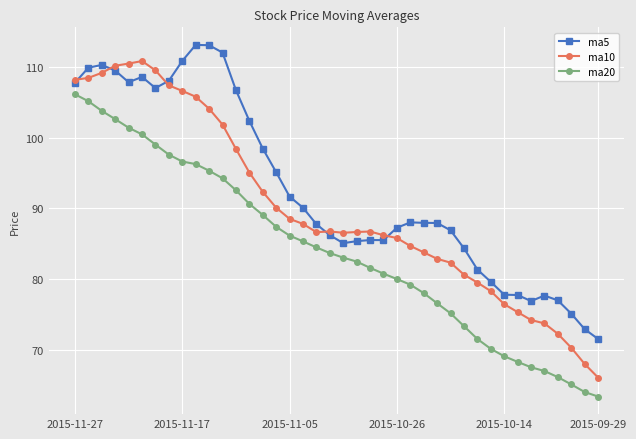

Which series has the largest total across all categories?

ma5